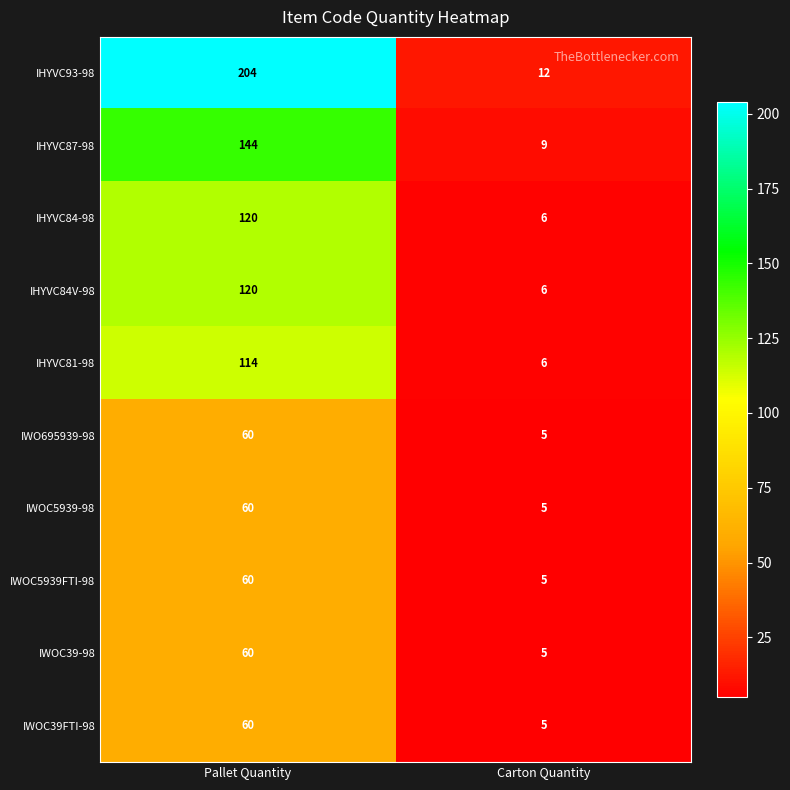

What is the sum of all IHYVC93-98 values?

216